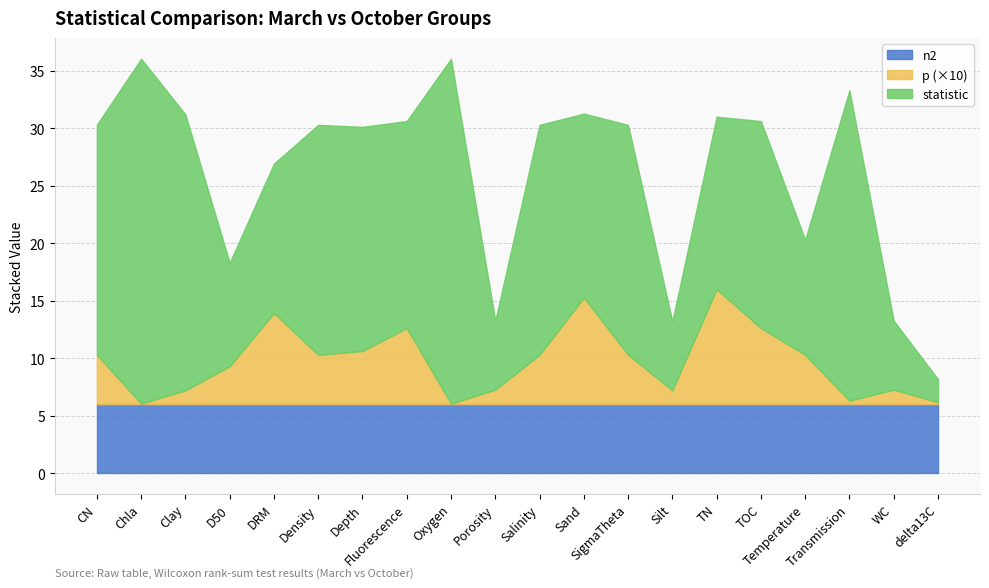

What is the highest value of the p series?

1.0